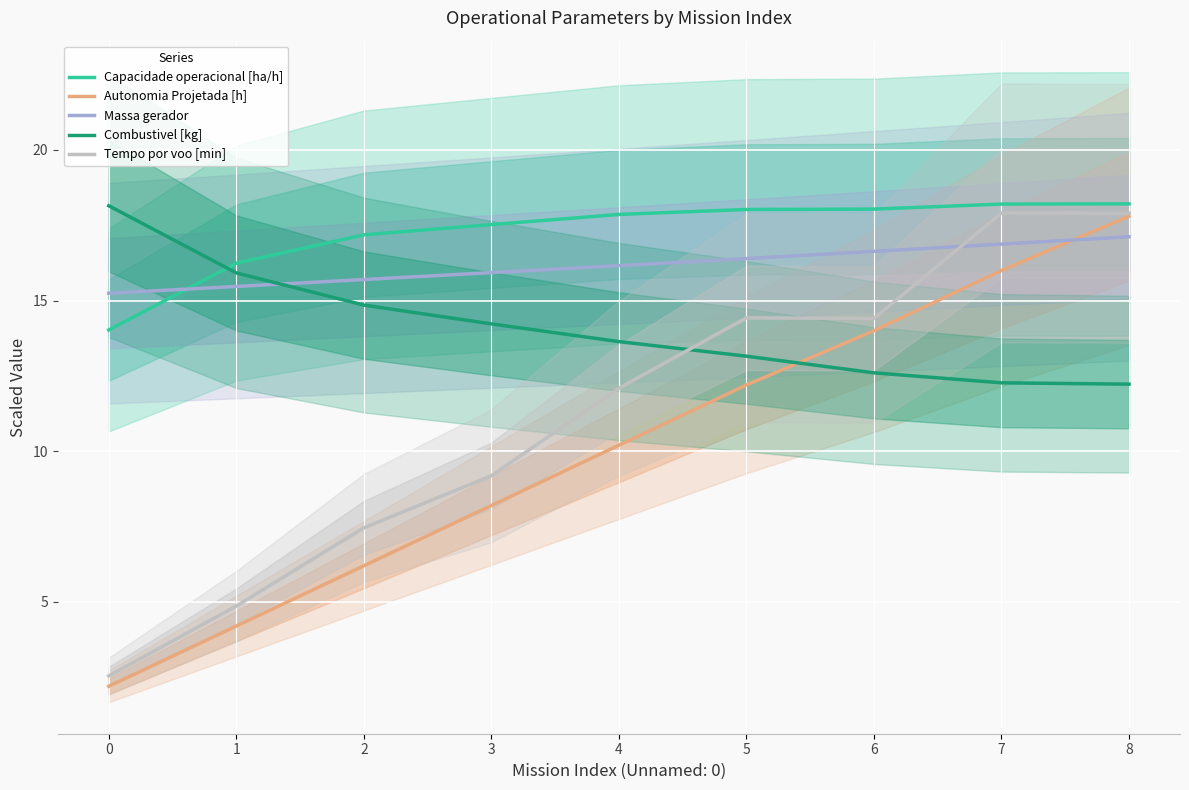

Is this an area chart (filled region under the line)?

No